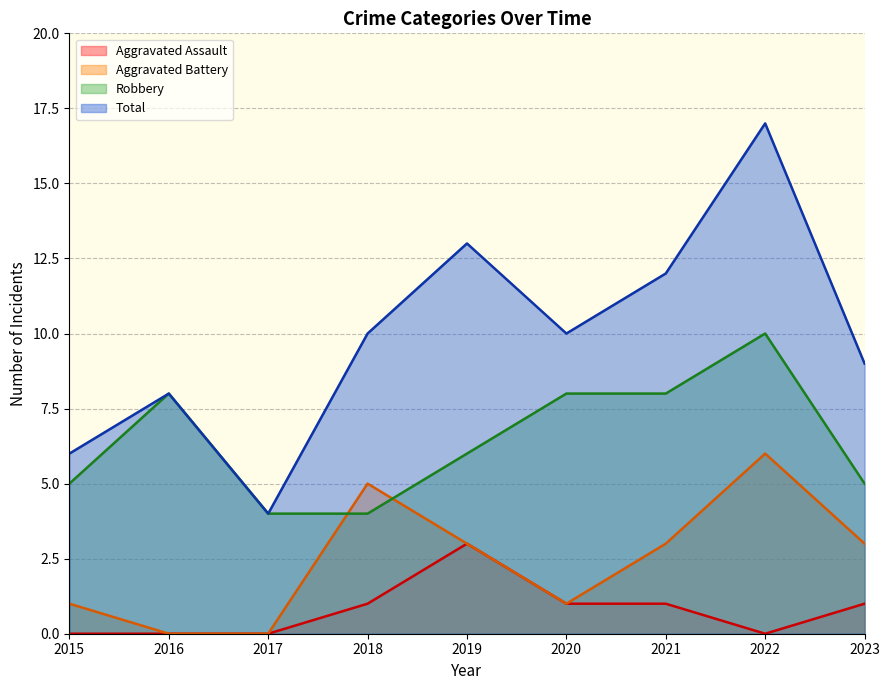

True or false: Aggravated Battery has more than 0 interior local peaks.

True